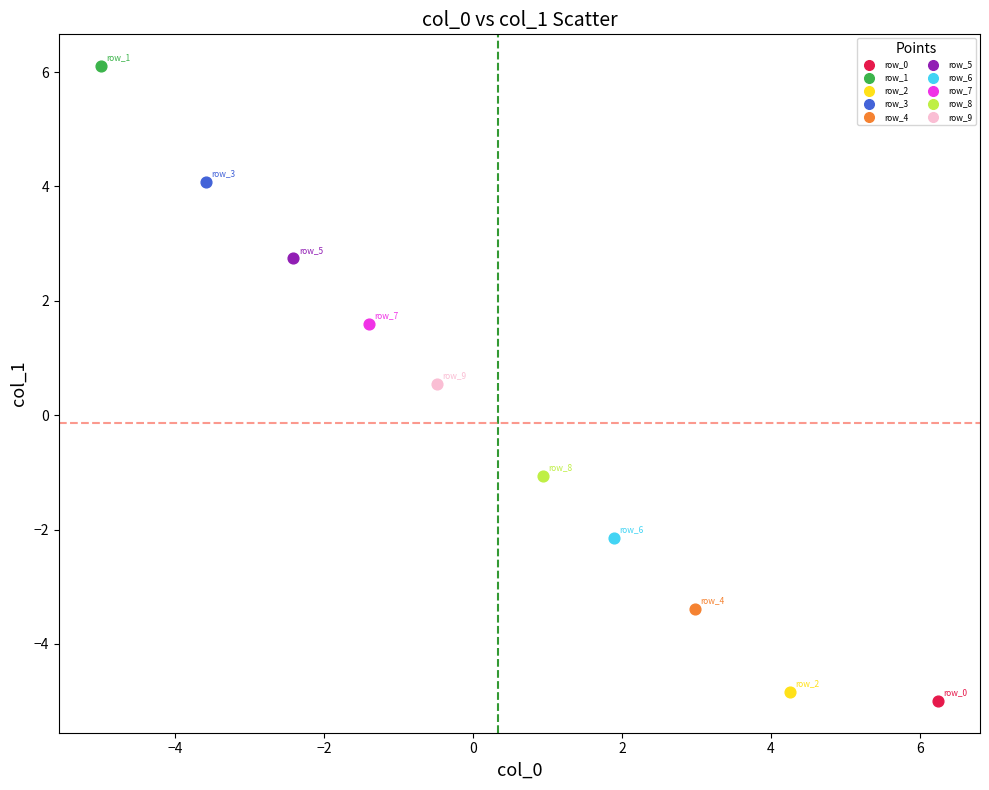

Which series contains the lowest Y value?

row_0